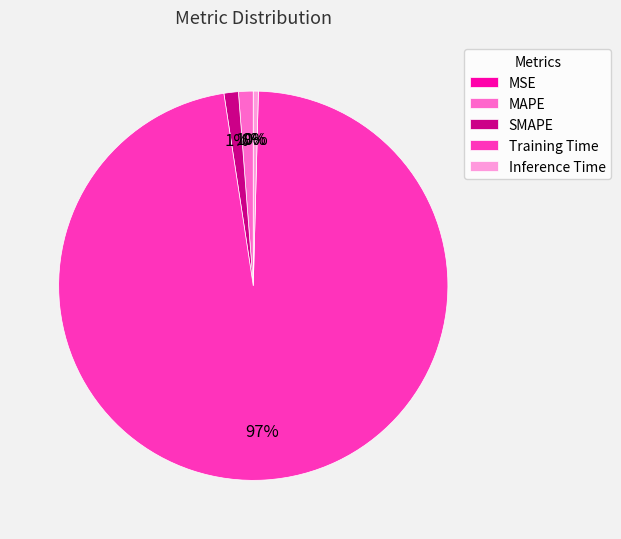

The Training Time slice represents 97% of the pie. True or false?

True